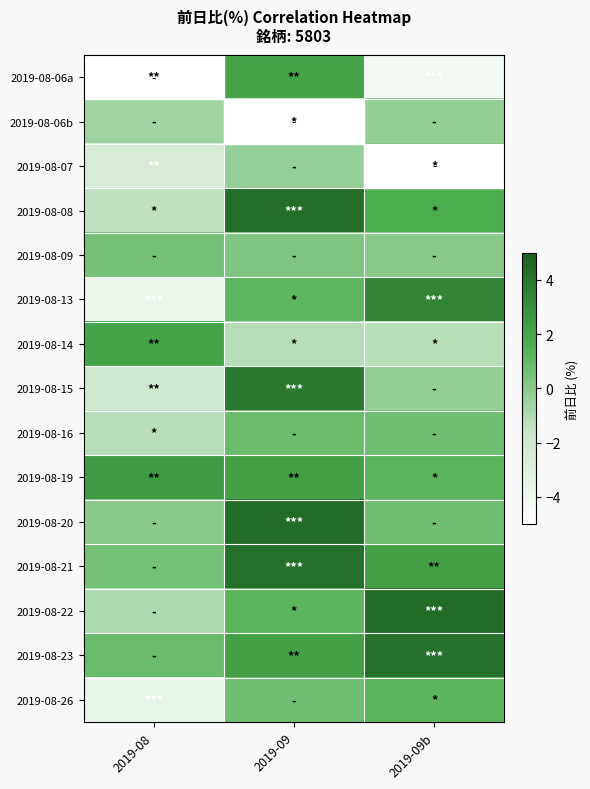

What is the spread (max minus min) of values at 2019-09?

5.6